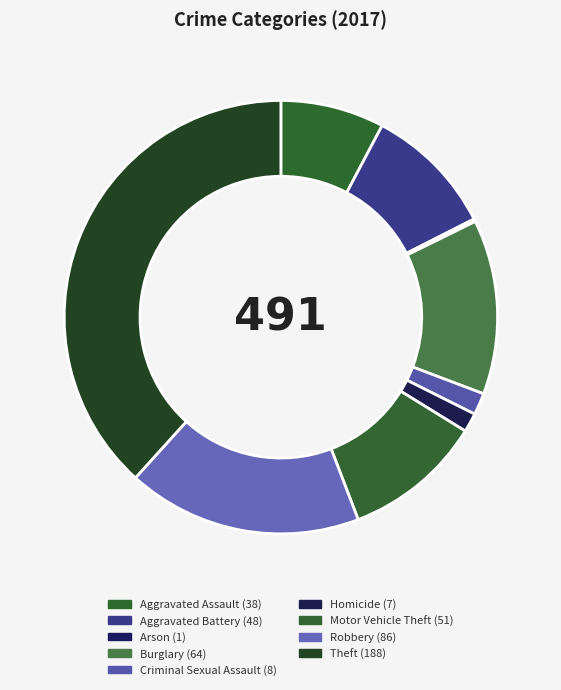

What is the change in value from Burglary to Theft?

+124